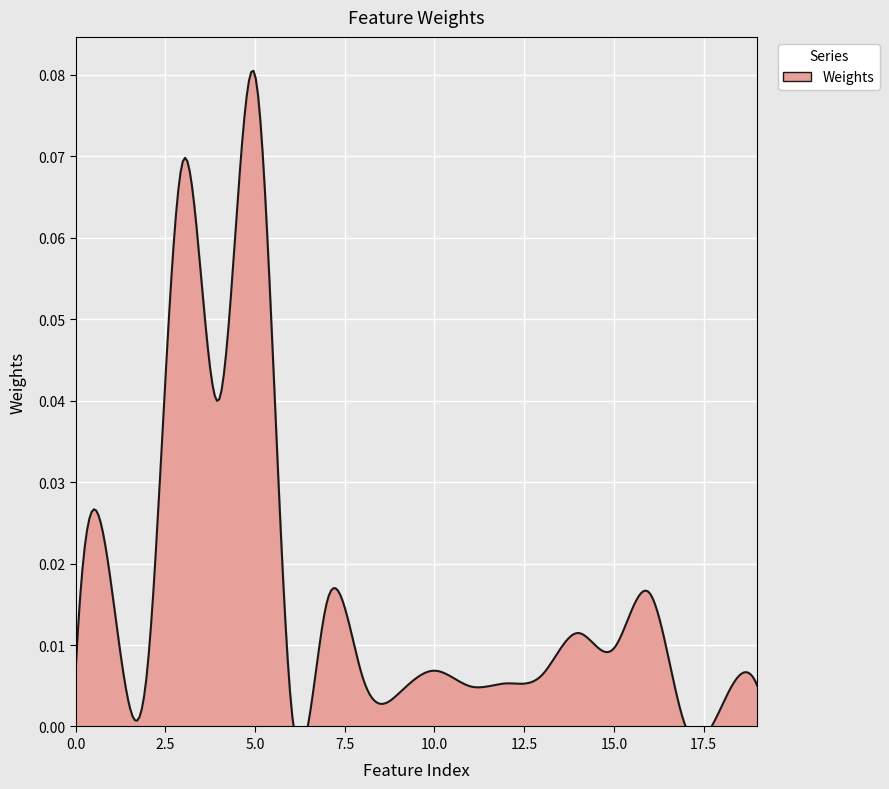

How many values are above zero?

19